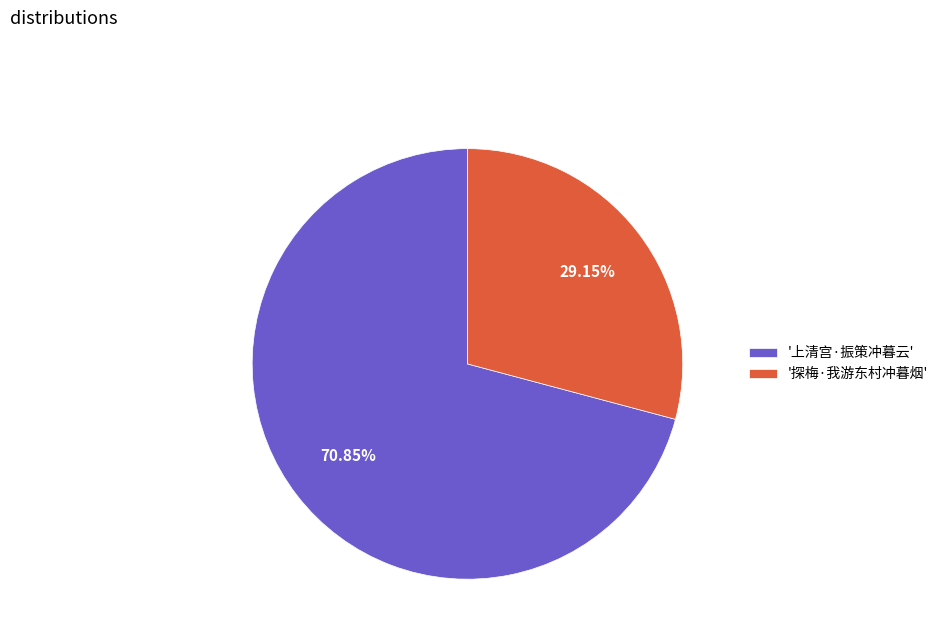

Rank the categories by value from lowest to highest.

'探梅·我游东村冲暮烟', '上清宫·振策冲暮云'